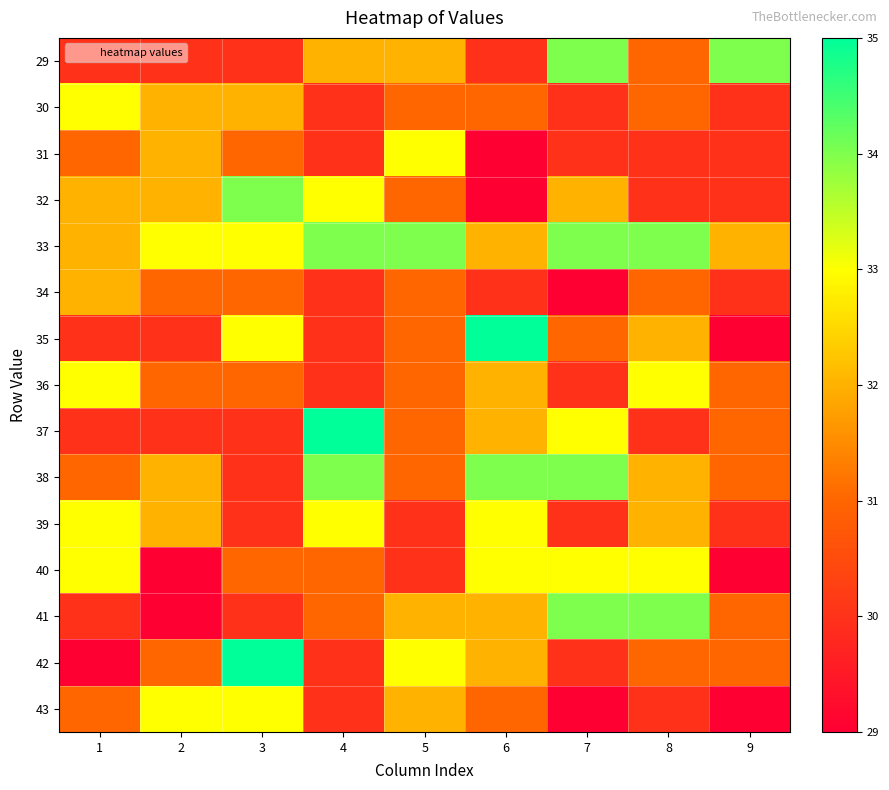

What is the difference between the highest and lowest values at 9?

5